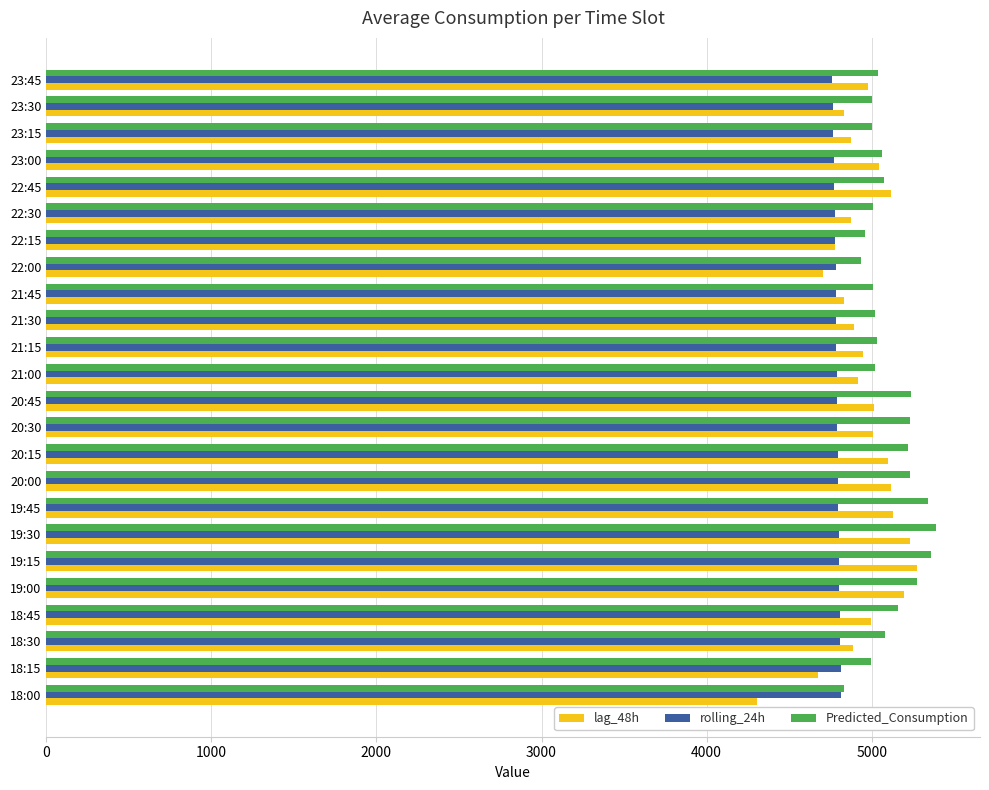

The value of rolling_24h at 21:00 is 2646.1. True or false?

False